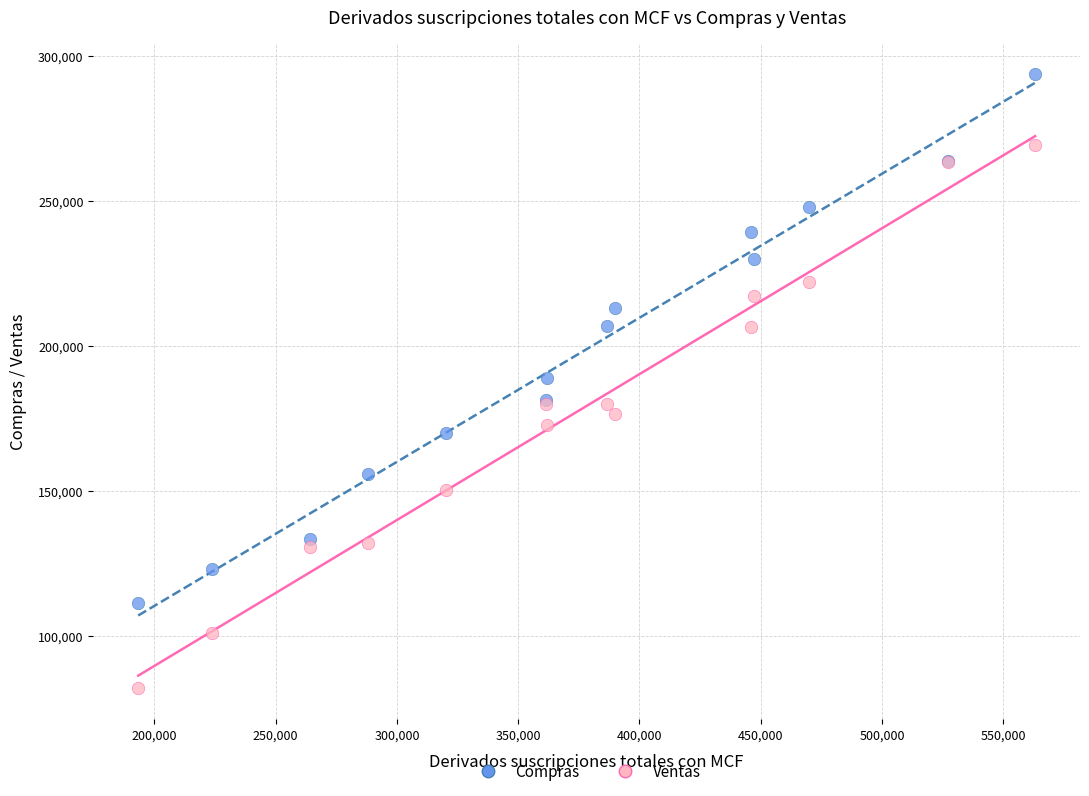

Which series has the largest Y range (max minus min)?

Ventas